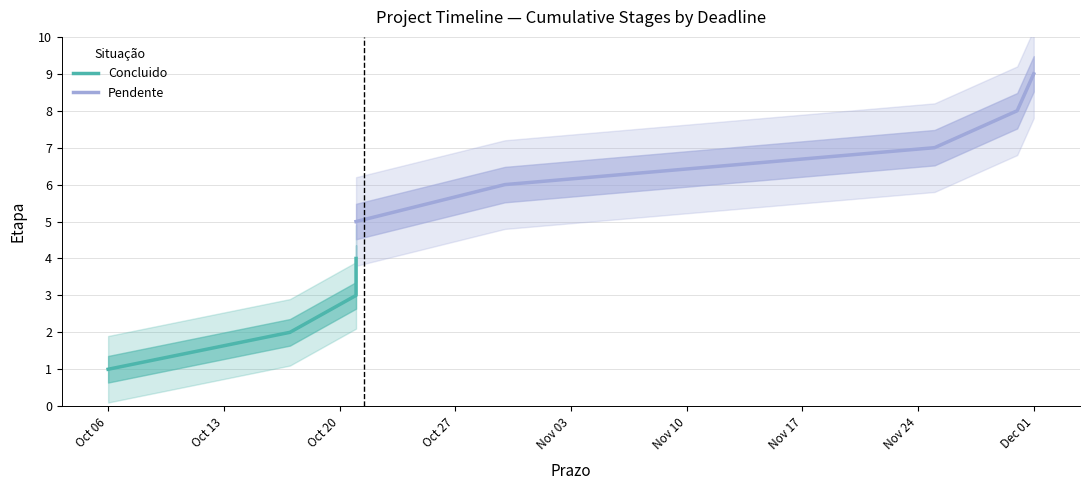

Read the Pendente value at 2025-11-25.

7